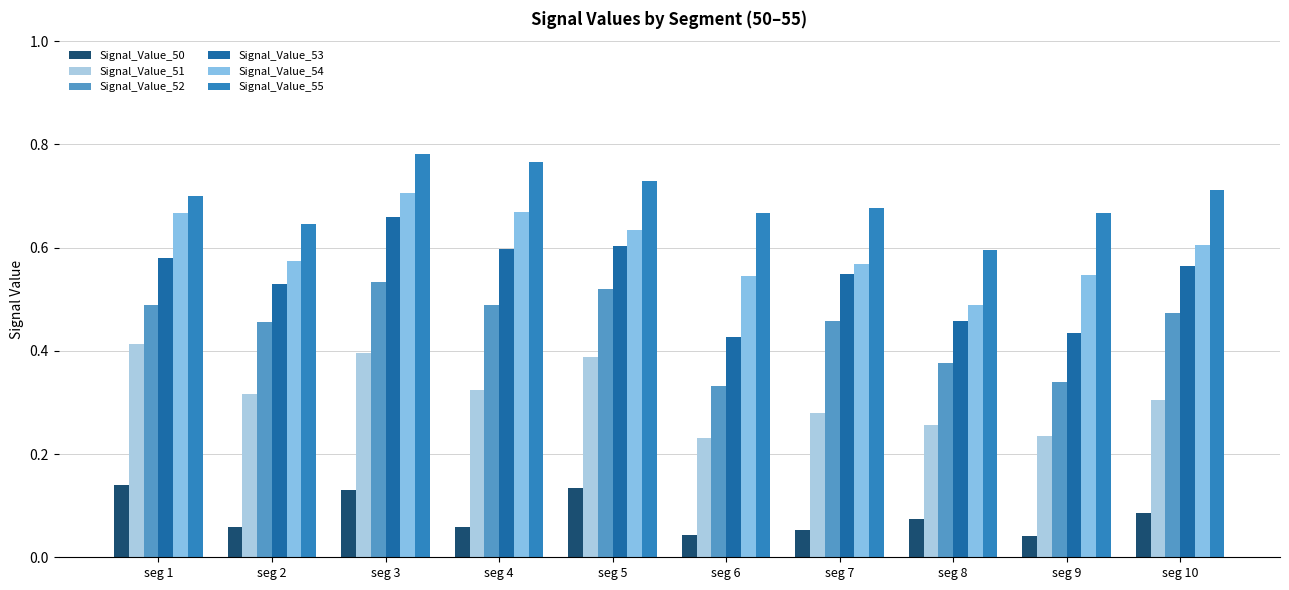

Is it true that Signal_Value_54 equals 0.9 at seg 9?

False